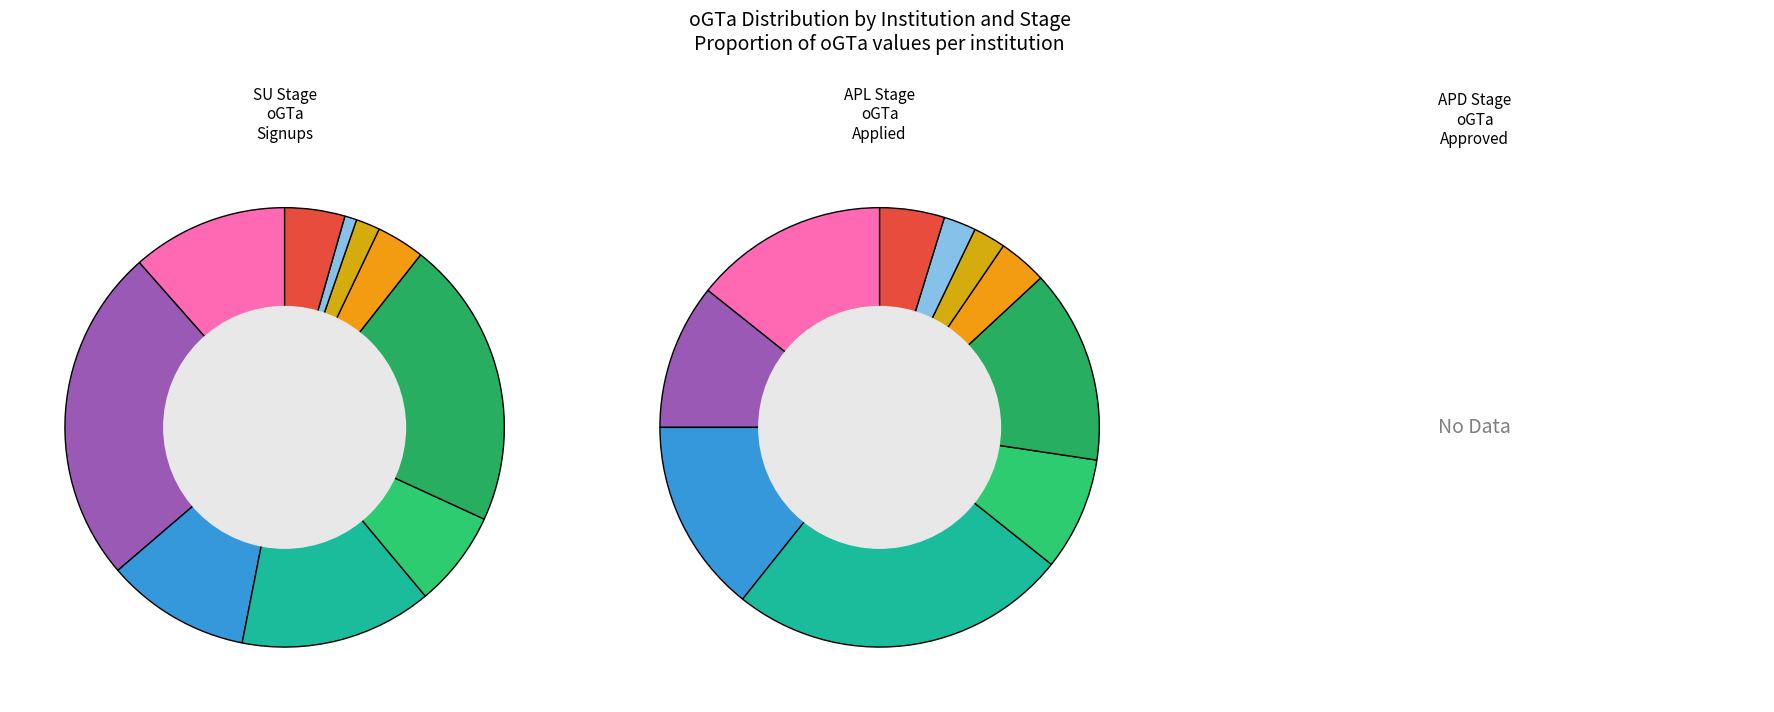

Which category has the smallest portion of the pie?

CC